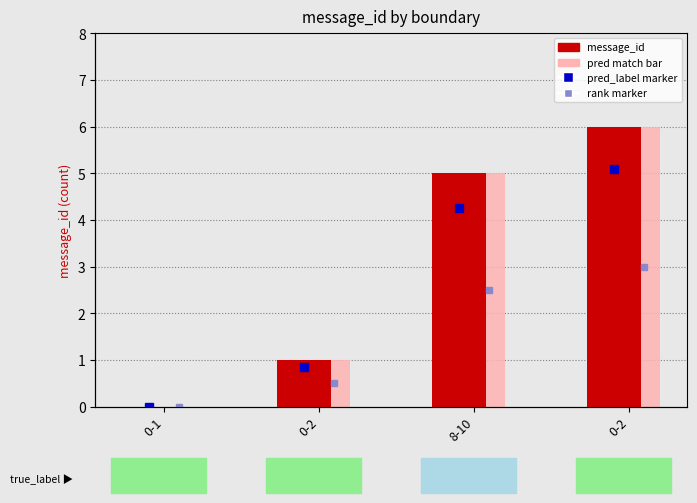

Read the message_id value at 0-2.

1